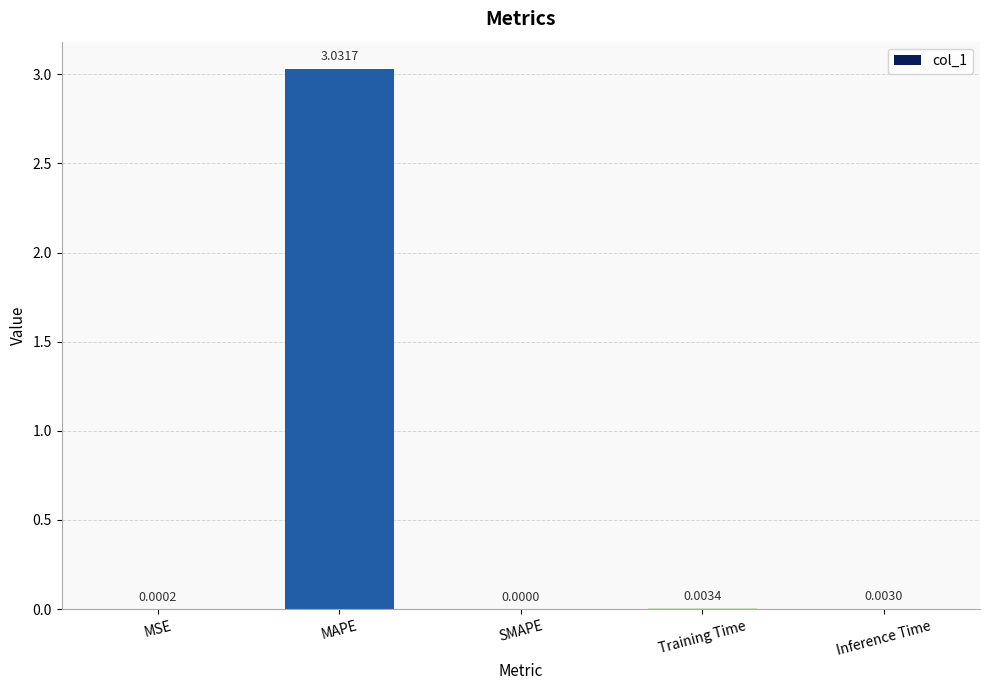

Which label corresponds to the largest value in the chart?

MAPE